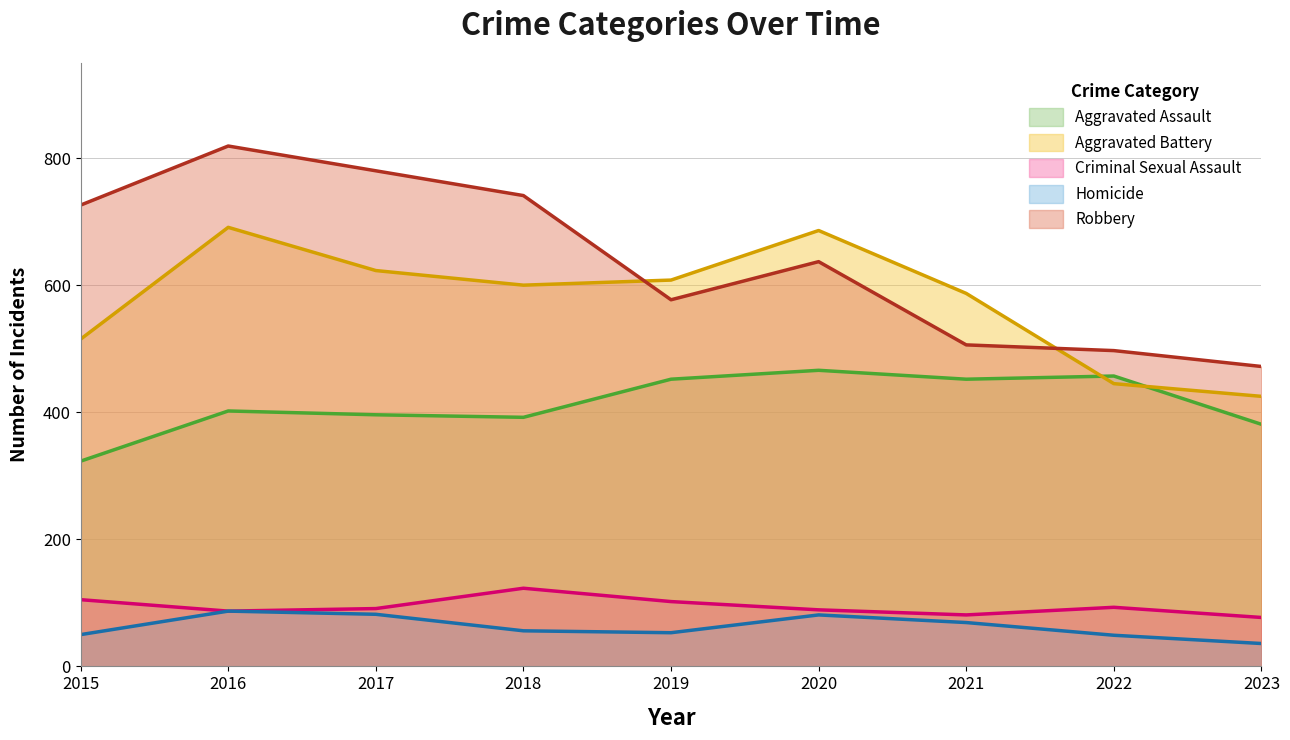

The Aggravated Assault series shows 452 at 2021. True or false?

True